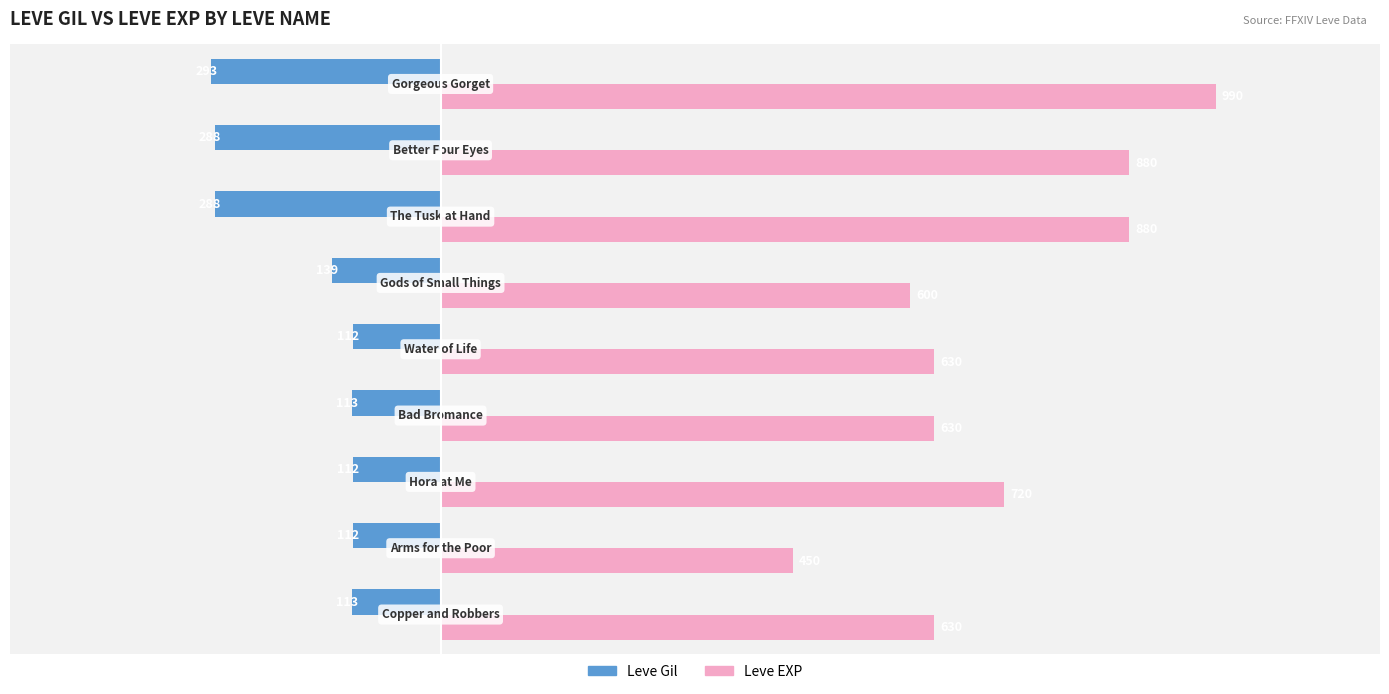

List the series in order of their peak value, highest first.

Leve EXP, Leve Gil